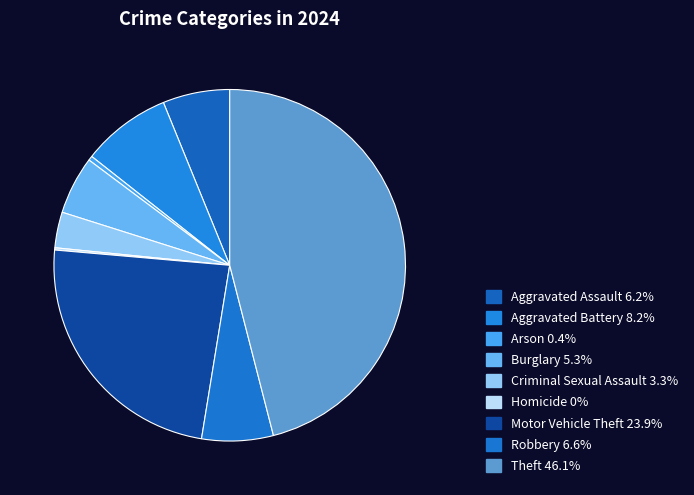

To the nearest percent, what is the average slice percentage?

11%